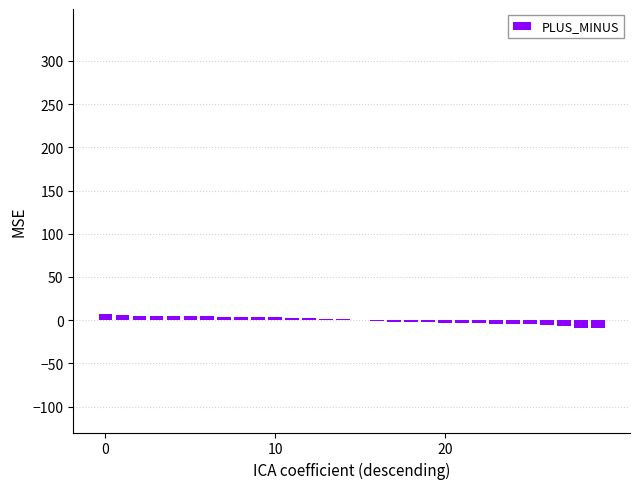

Are the bars horizontal?

No